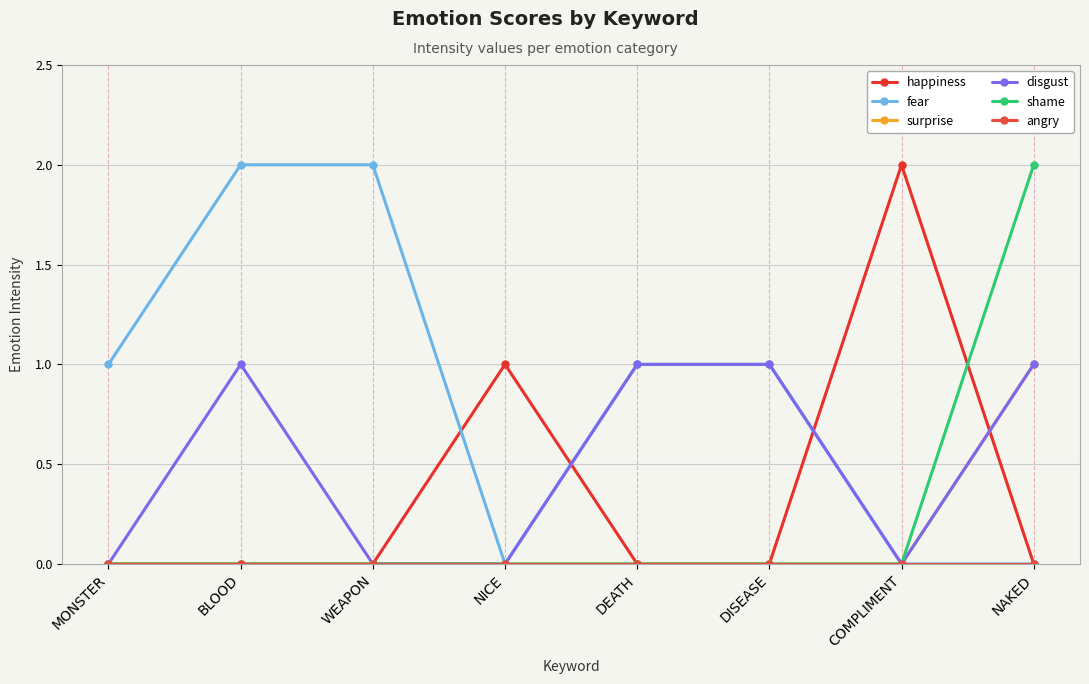

What is the label of the 7th point from the left?

COMPLIMENT